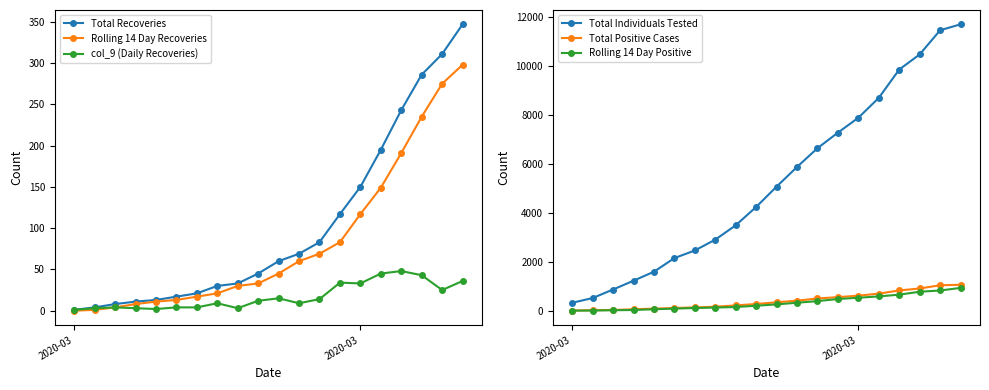

What is the maximum value for Total Recoveries?

347